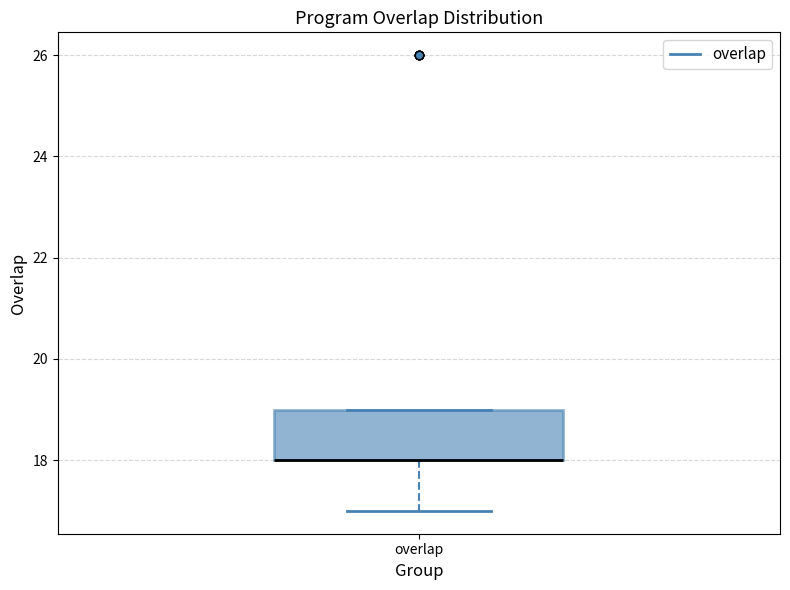

Read this box plot against the y-axis: the position of the median line, the range covered by the box, and the ends of both whiskers. The values are not printed on the chart, so give them approximately, as read against the axis.

median 18 (drawn on the box's lower edge), box 18 to 19, whiskers 17 to 19